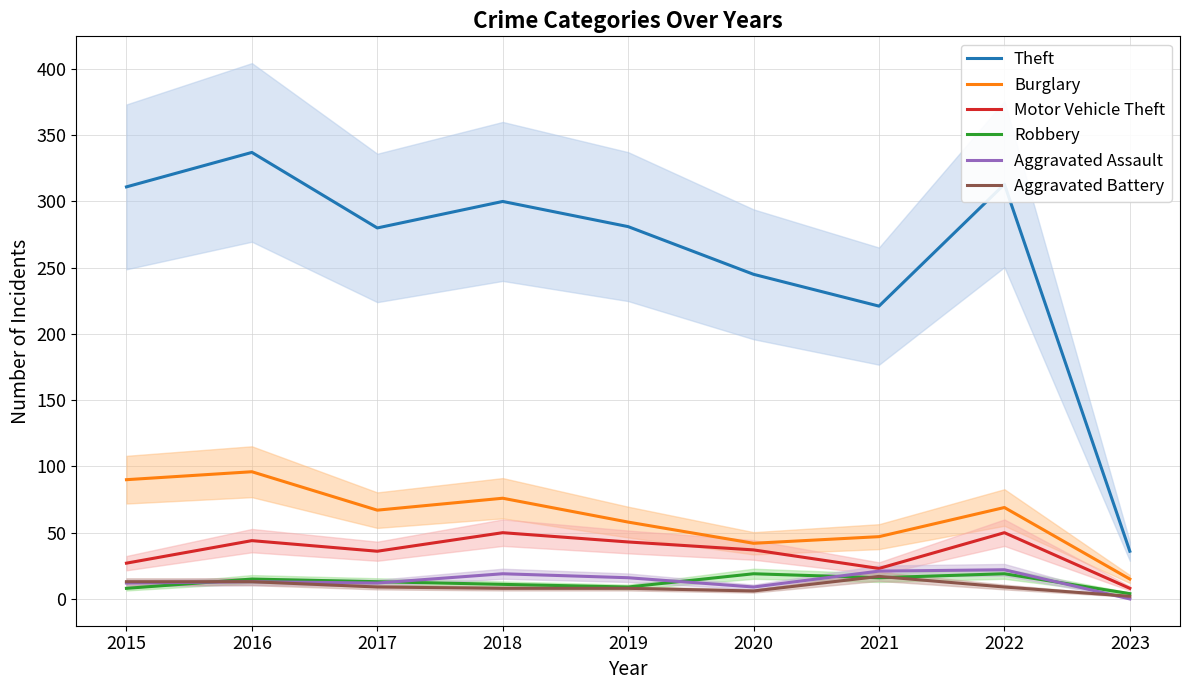

What is the greatest value displayed?

337